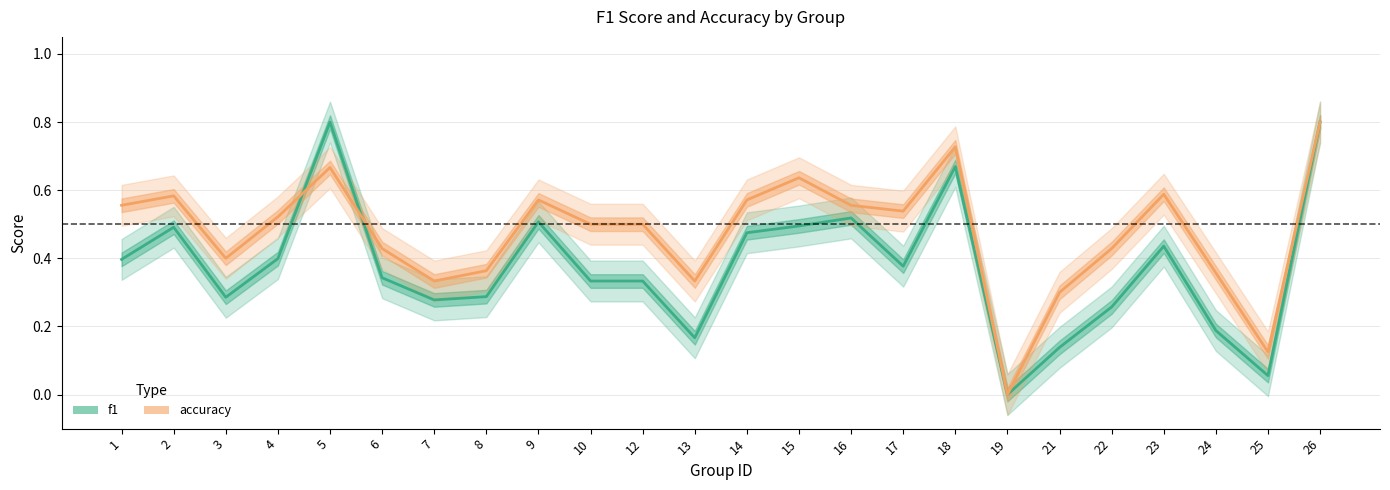

Is the value of f1 at 22 greater than the value of accuracy at 9?

No